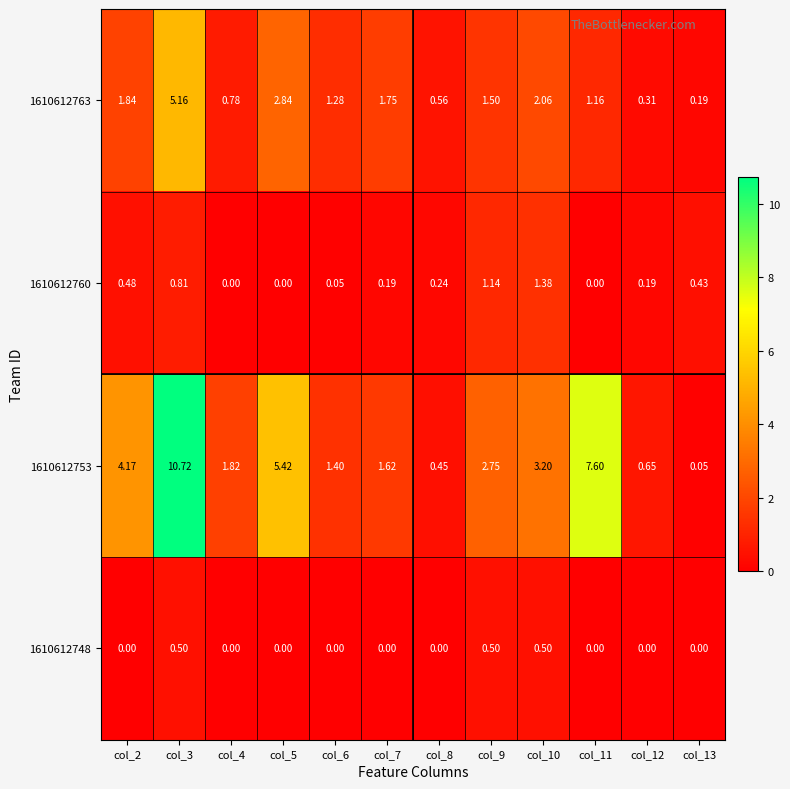

Rank the series at col_8 from highest to lowest value.

1610612763, 1610612753, 1610612760, 1610612748